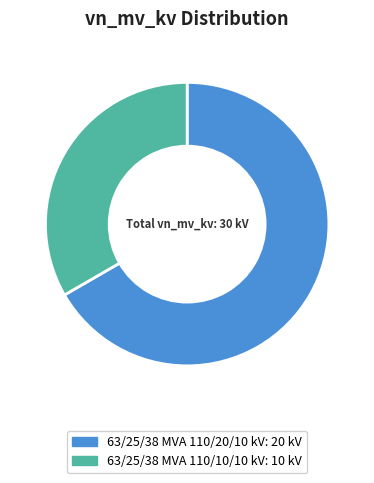

Do 63/25/38 MVA 110/10/10 kV: 10 kV and 63/25/38 MVA 110/20/10 kV: 20 kV together represent more than half of the pie?

Yes